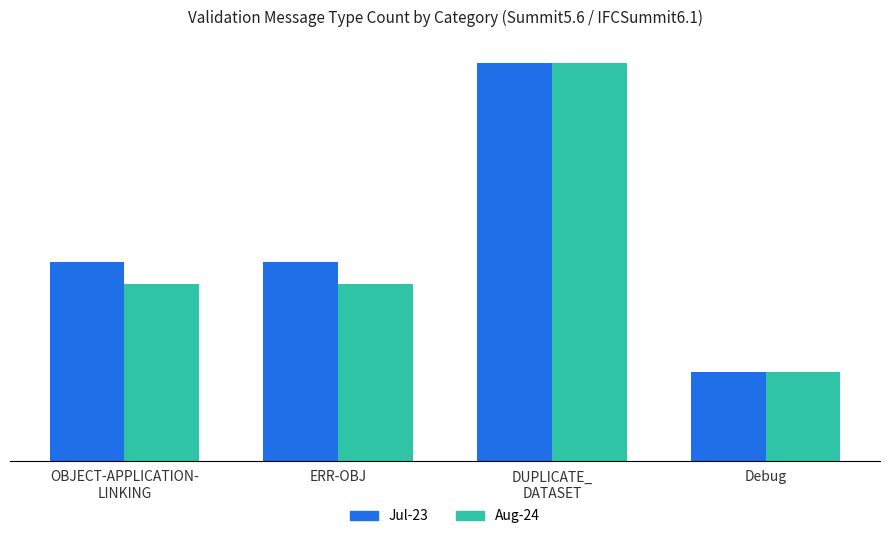

Which series has the largest total across all categories?

Jul-23